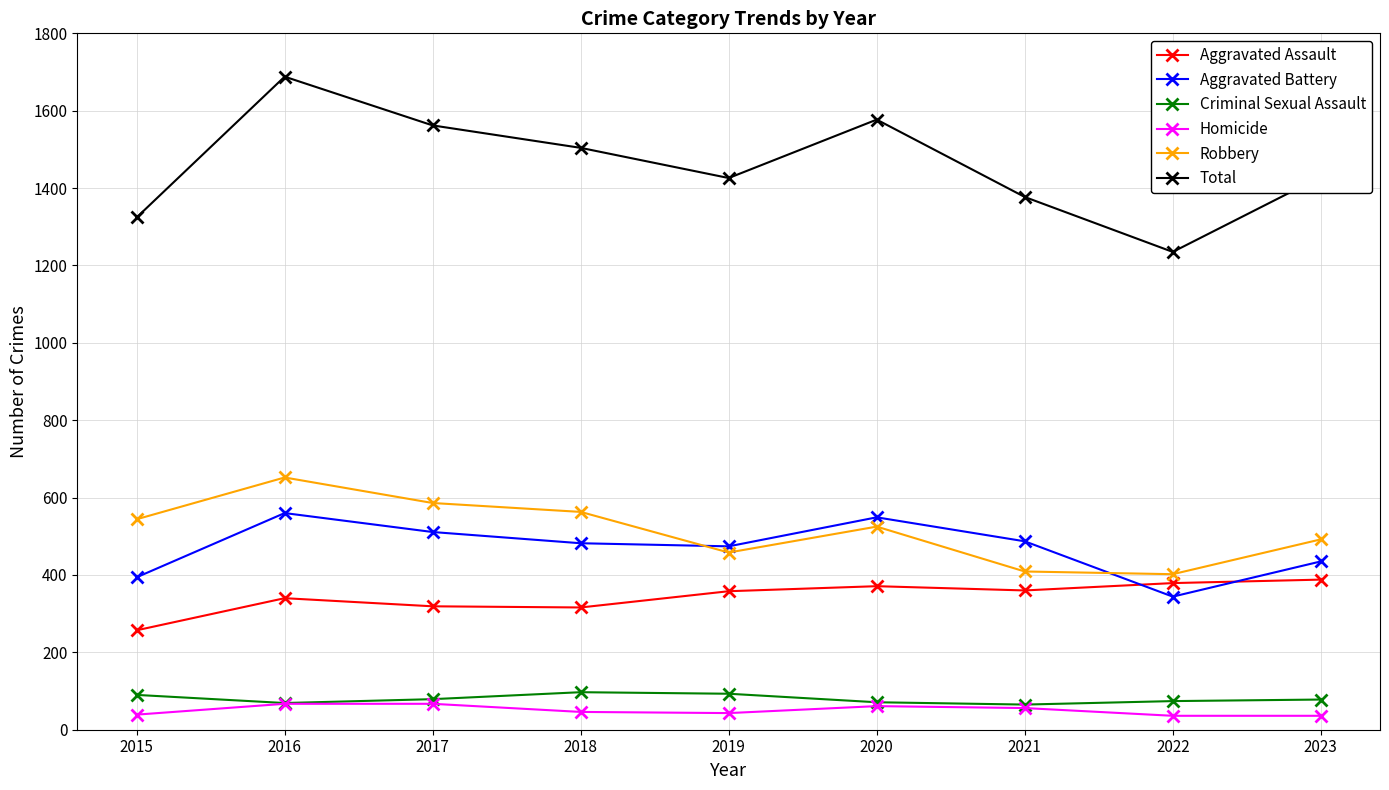

True or false: Criminal Sexual Assault and Aggravated Battery intersect in this chart.

False